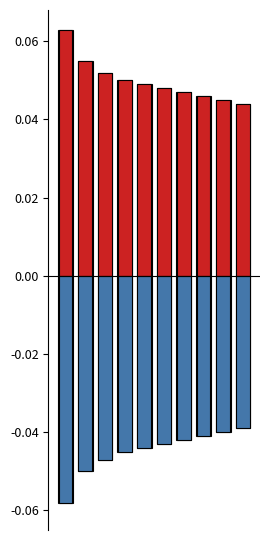

The value of Price (negative) at 9 is -0.0. True or false?

True